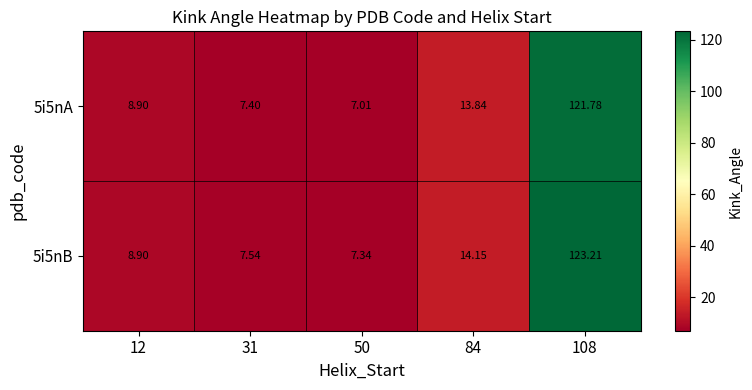

Is the value of 5i5nA at 84 greater than the value of 5i5nB at 31?

Yes